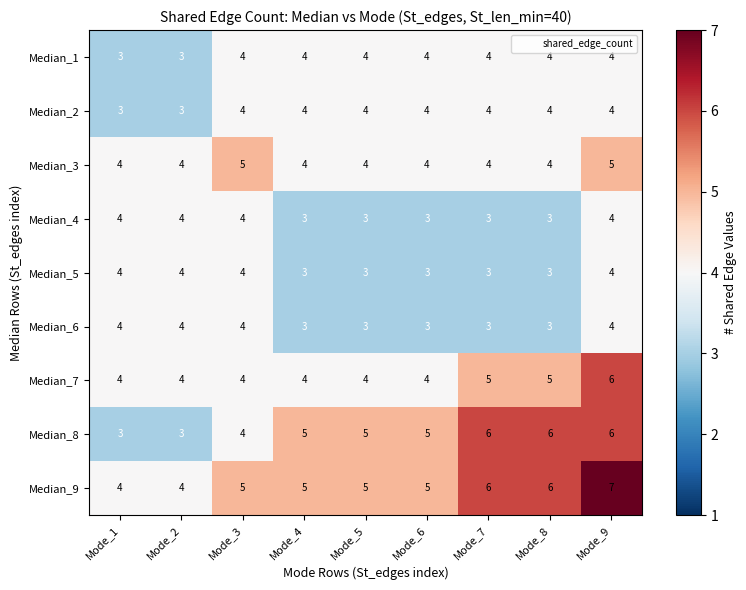

True or false: Median_7 has a value of 6 at Mode_9.

True